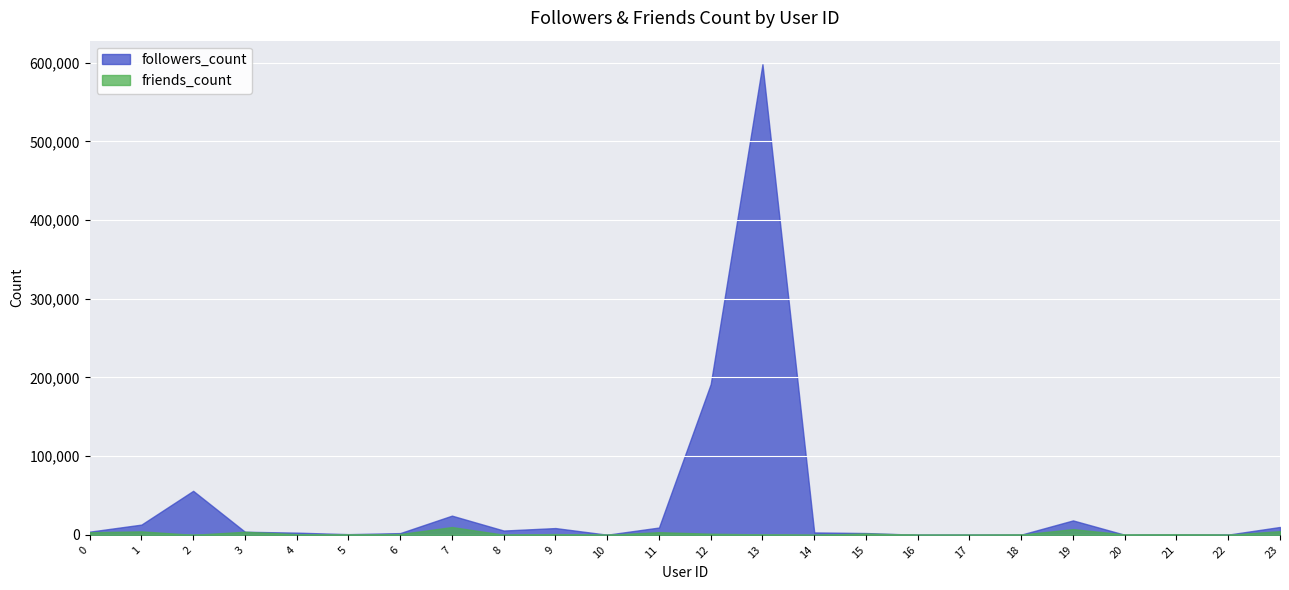

True or false: friends_count has a value of 955 at 9.

True